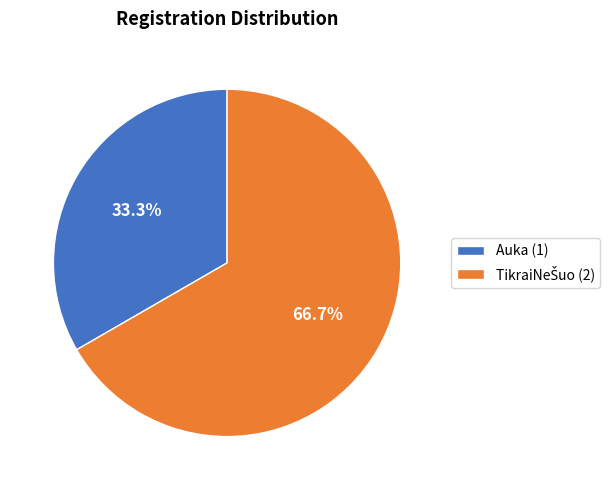

What percentage is NOT represented by Auka (1)?

66.7%